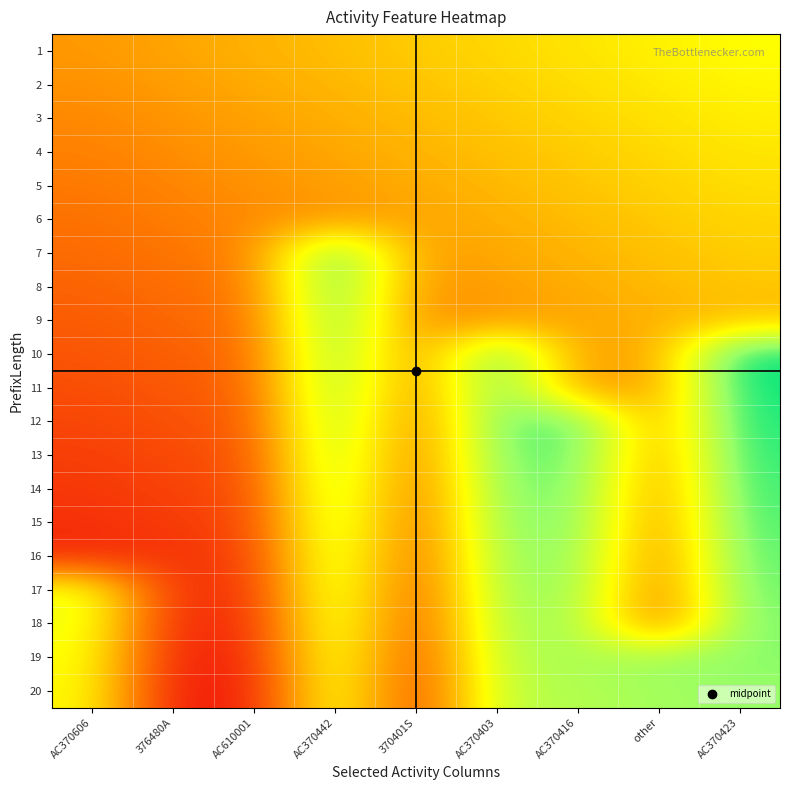

Reading left to right, list all the values displayed in this chart.

1: AC370606=0.3	376480A=0.3	AC610001=0.3	AC370442=0.4	370401S=0.4	AC370403=0.4	AC370416=0.5	other=0.5	AC370423=0.5
2: AC370606=0.3	376480A=0.3	AC610001=0.3	AC370442=0.4	370401S=0.4	AC370403=0.4	AC370416=0.4	other=0.5	AC370423=0.5
3: AC370606=0.3	376480A=0.3	AC610001=0.3	AC370442=0.3	370401S=0.4	AC370403=0.4	AC370416=0.4	other=0.4	AC370423=0.5
4: AC370606=0.3	376480A=0.3	AC610001=0.3	AC370442=0.3	370401S=0.4	AC370403=0.4	AC370416=0.4	other=0.4	AC370423=0.5
5: AC370606=0.2	376480A=0.3	AC610001=0.3	AC370442=0.3	370401S=0.3	AC370403=0.4	AC370416=0.4	other=0.4	AC370423=0.4
6: AC370606=0.2	376480A=0.2	AC610001=0.3	AC370442=0.3	370401S=0.3	AC370403=0.3	AC370416=0.4	other=0.4	AC370423=0.4
7: AC370606=0.2	376480A=0.2	AC610001=0.3	AC370442=0.8	370401S=0.3	AC370403=0.3	AC370416=0.4	other=0.4	AC370423=0.4
8: AC370606=0.2	376480A=0.2	AC610001=0.2	AC370442=0.8	370401S=0.3	AC370403=0.3	AC370416=0.3	other=0.4	AC370423=0.4
9: AC370606=0.2	376480A=0.2	AC610001=0.2	AC370442=0.7	370401S=0.3	AC370403=0.3	AC370416=0.3	other=0.3	AC370423=0.4
10: AC370606=0.2	376480A=0.2	AC610001=0.2	AC370442=0.7	370401S=0.3	AC370403=0.8	AC370416=0.3	other=0.3	AC370423=0.9
11: AC370606=0.1	376480A=0.2	AC610001=0.2	AC370442=0.7	370401S=0.2	AC370403=0.8	AC370416=0.3	other=0.3	AC370423=0.8
12: AC370606=0.1	376480A=0.2	AC610001=0.2	AC370442=0.7	370401S=0.2	AC370403=0.8	AC370416=0.8	other=0.3	AC370423=0.8
13: AC370606=0.1	376480A=0.1	AC610001=0.2	AC370442=0.7	370401S=0.2	AC370403=0.7	AC370416=0.8	other=0.3	AC370423=0.8
14: AC370606=0.1	376480A=0.1	AC610001=0.1	AC370442=0.7	370401S=0.2	AC370403=0.7	AC370416=0.7	other=0.3	AC370423=0.8
15: AC370606=0.1	376480A=0.1	AC610001=0.1	AC370442=0.7	370401S=0.2	AC370403=0.7	AC370416=0.7	other=0.3	AC370423=0.8
16: AC370606=0.1	376480A=0.1	AC610001=0.1	AC370442=0.6	370401S=0.2	AC370403=0.7	AC370416=0.7	other=0.2	AC370423=0.8
17: AC370606=0.5	376480A=0.1	AC610001=0.1	AC370442=0.6	370401S=0.1	AC370403=0.7	AC370416=0.7	other=0.2	AC370423=0.7
18: AC370606=0.5	376480A=0.1	AC610001=0.1	AC370442=0.6	370401S=0.1	AC370403=0.7	AC370416=0.7	other=0.2	AC370423=0.7
19: AC370606=0.5	376480A=0.0	AC610001=0.1	AC370442=0.6	370401S=0.1	AC370403=0.6	AC370416=0.7	other=0.7	AC370423=0.7
20: AC370606=0.5	376480A=0.0	AC610001=0.1	AC370442=0.6	370401S=0.1	AC370403=0.6	AC370416=0.7	other=0.7	AC370423=0.7